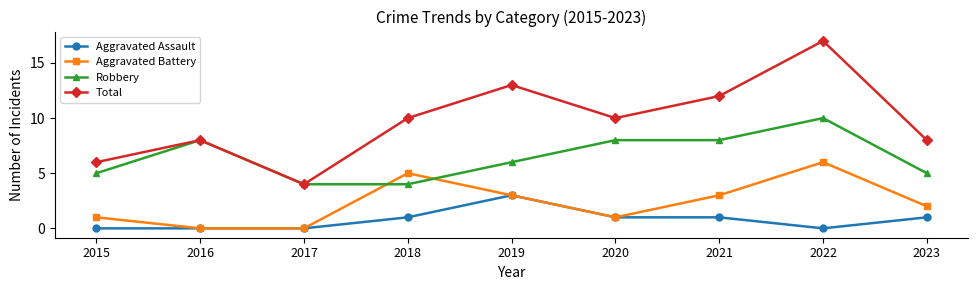

True or false: Robbery and Aggravated Assault intersect in this chart.

False